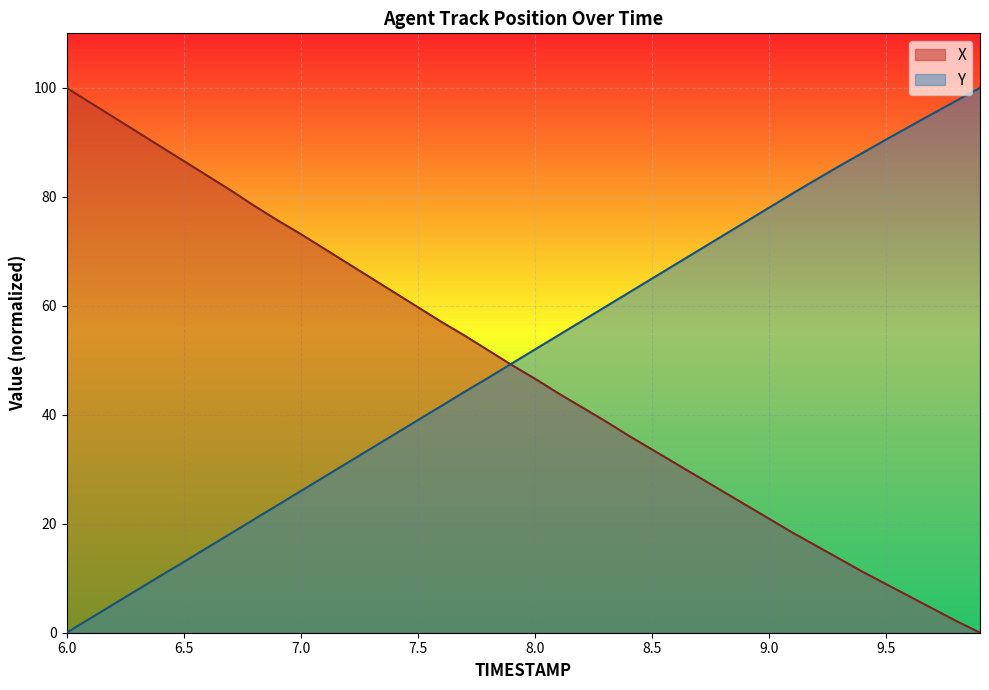

What is the maximum value shown in the chart?

100.0